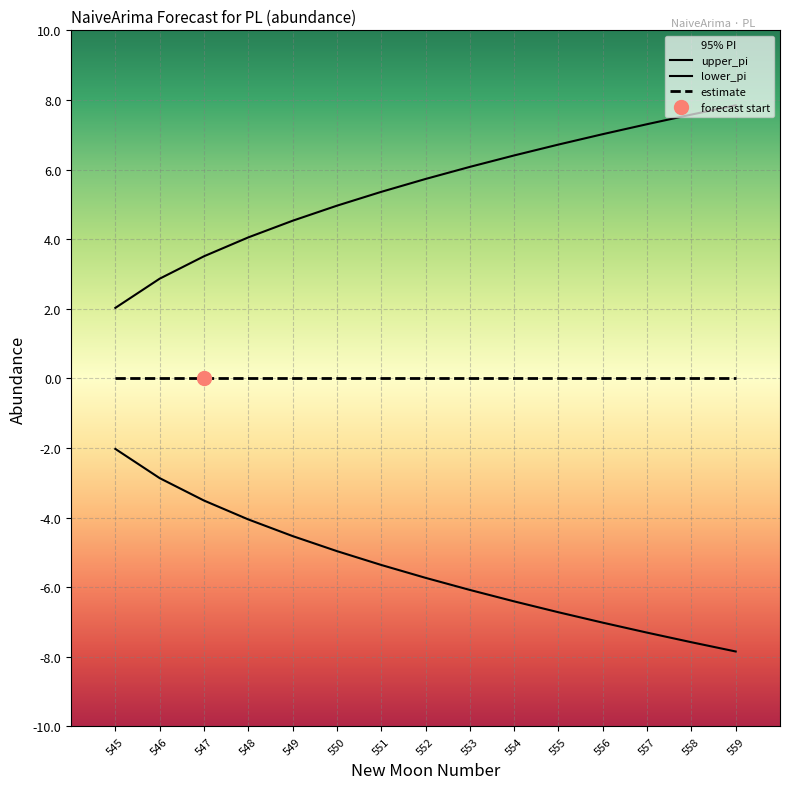

The value of lower_pi at 557 is -10.1. True or false?

False